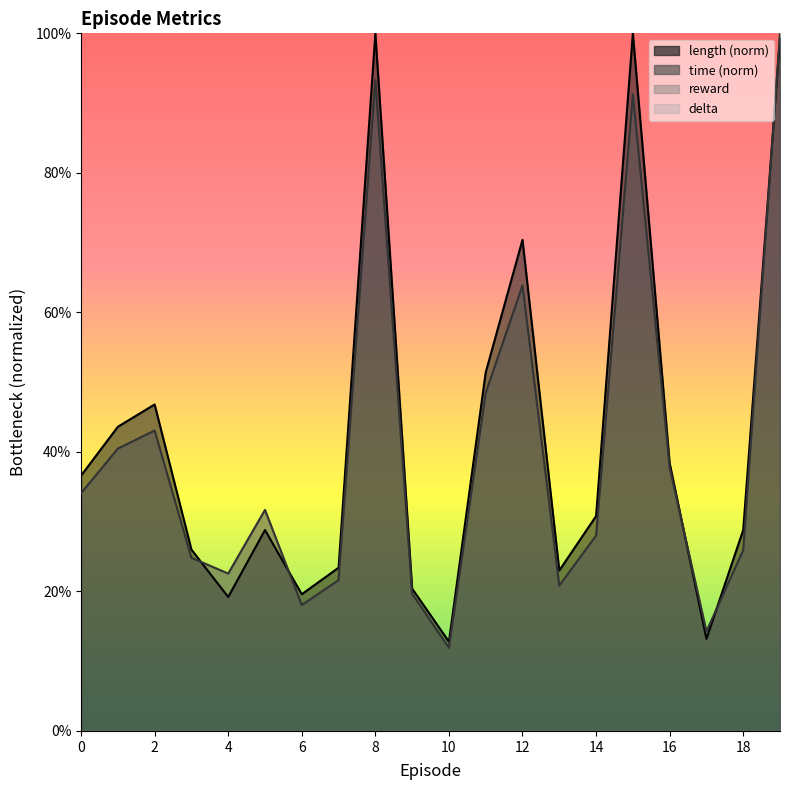

How many interior local valleys does the length series have?

5